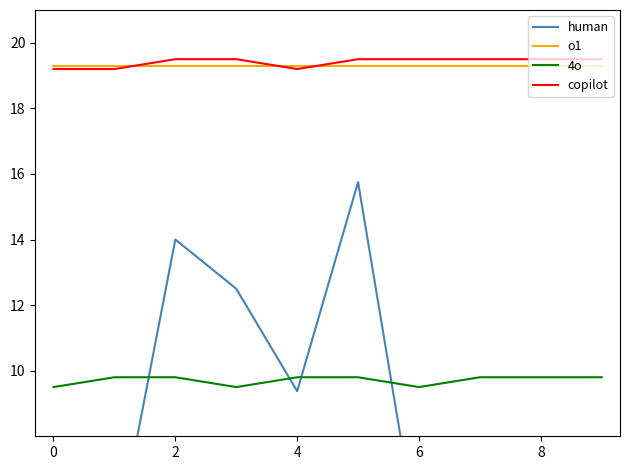

Count the number of data series in this chart.

4